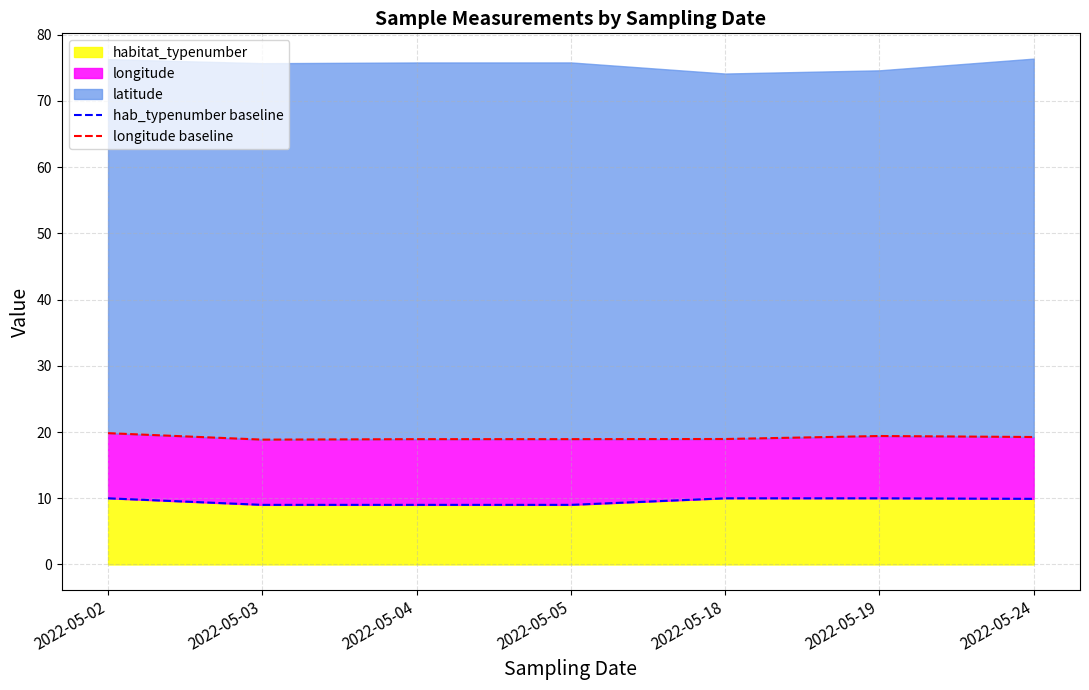

True or false: longitude baseline and hab_typenumber baseline intersect in this chart.

False